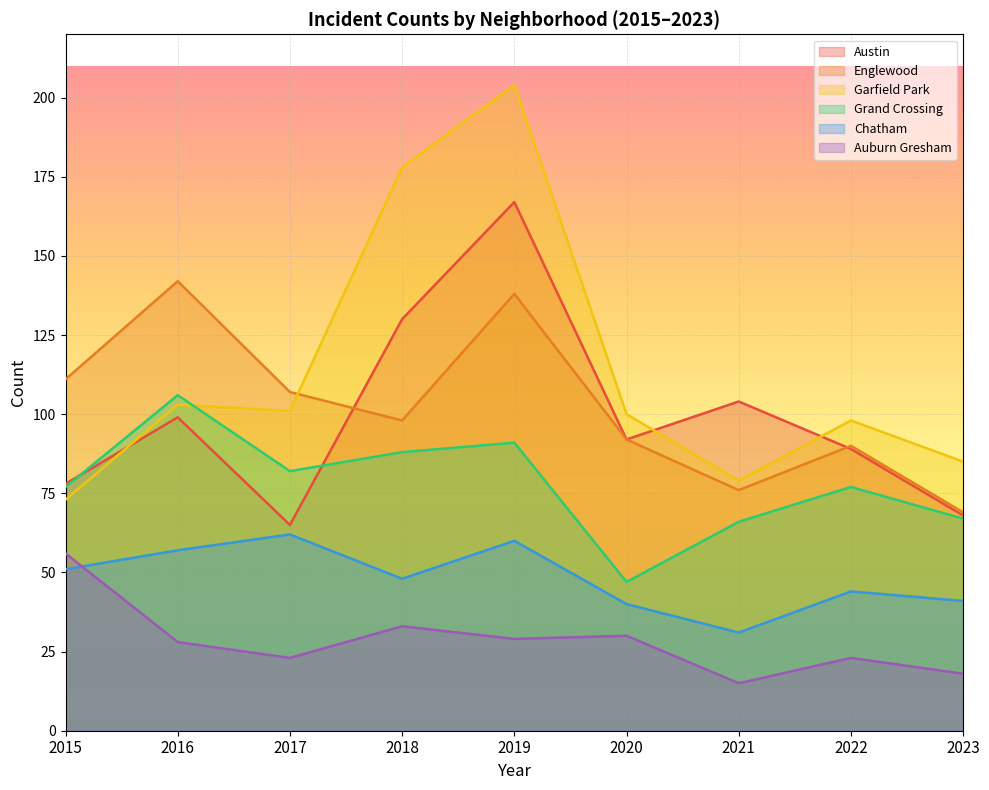

Is the value of Garfield Park at 2017 greater than the value of Grand Crossing at 2022?

Yes